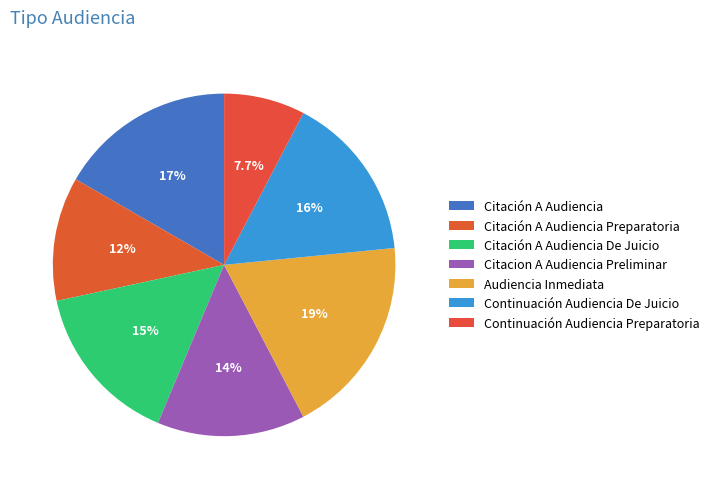

How many slices are in this pie chart?

7